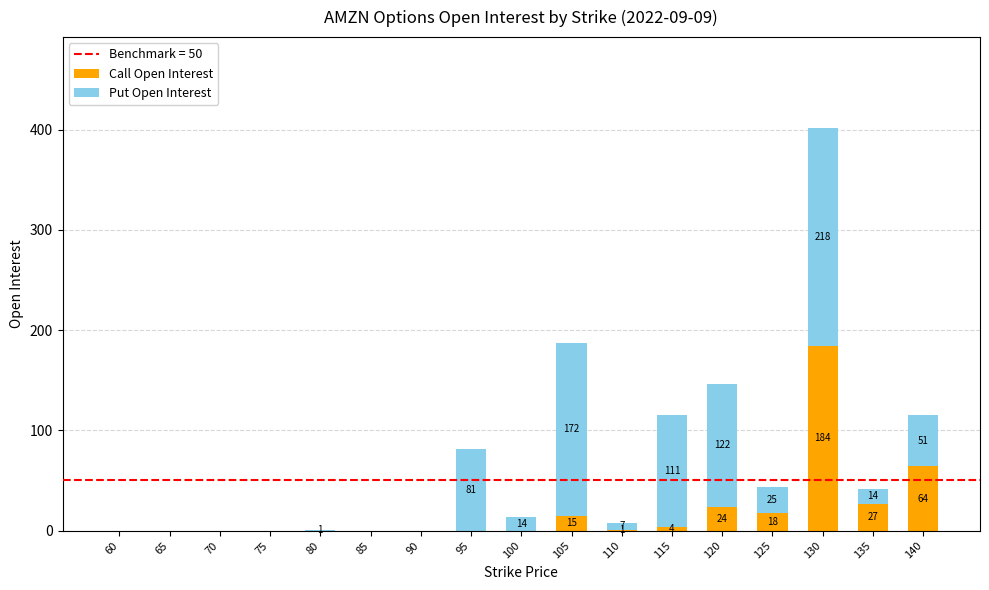

What is the sum of all Call Open Interest values?

337